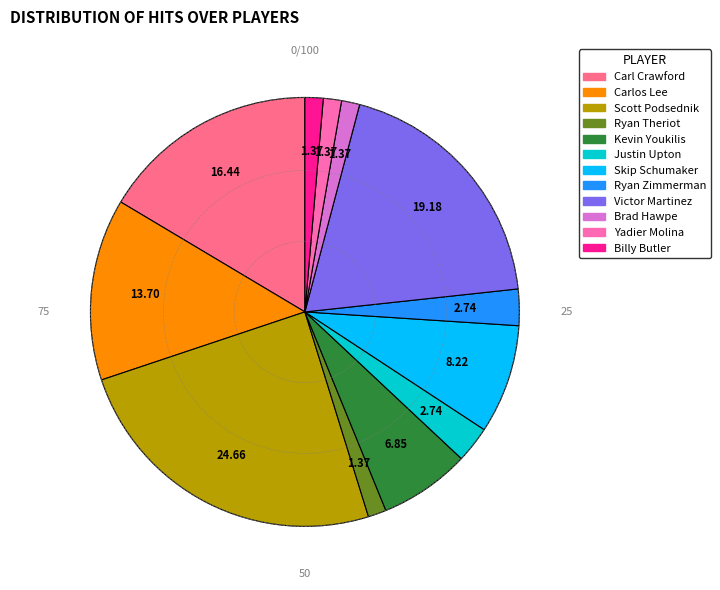

Do Skip Schumaker and Scott Podsednik together represent more than half of the pie?

No